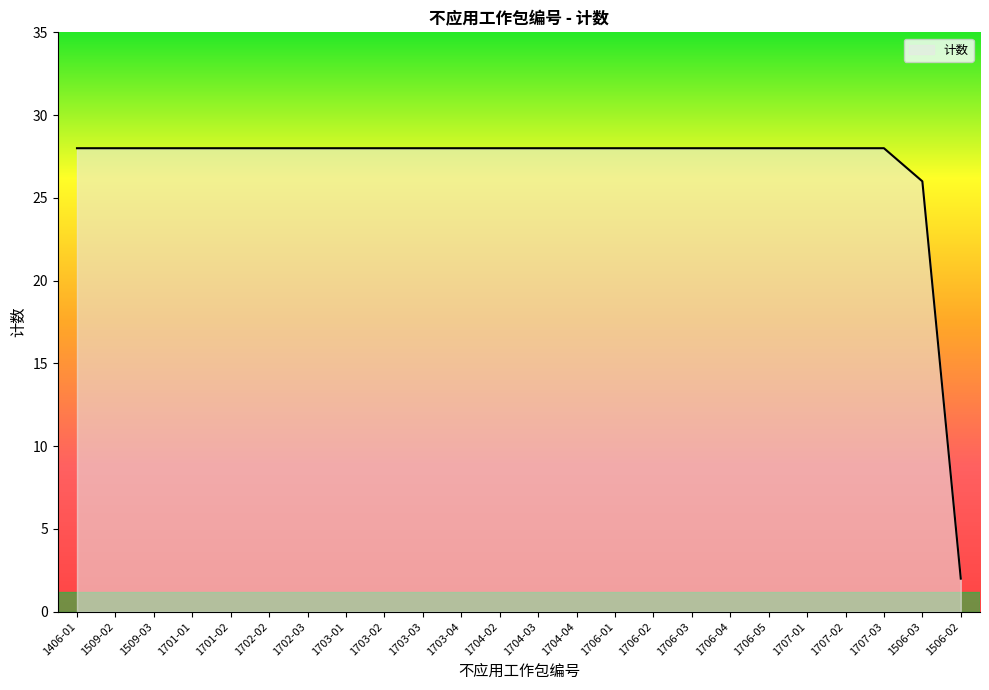

True or false: the data shows 15 at 1703-02.

False